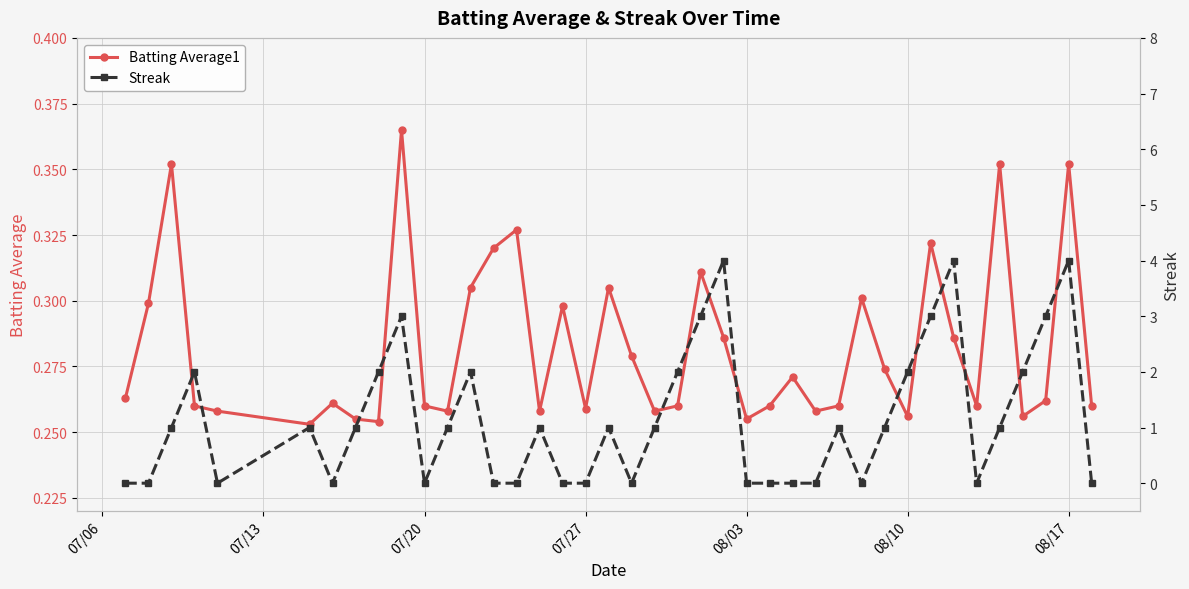

At how many categories does at least one series exceed 0?

40